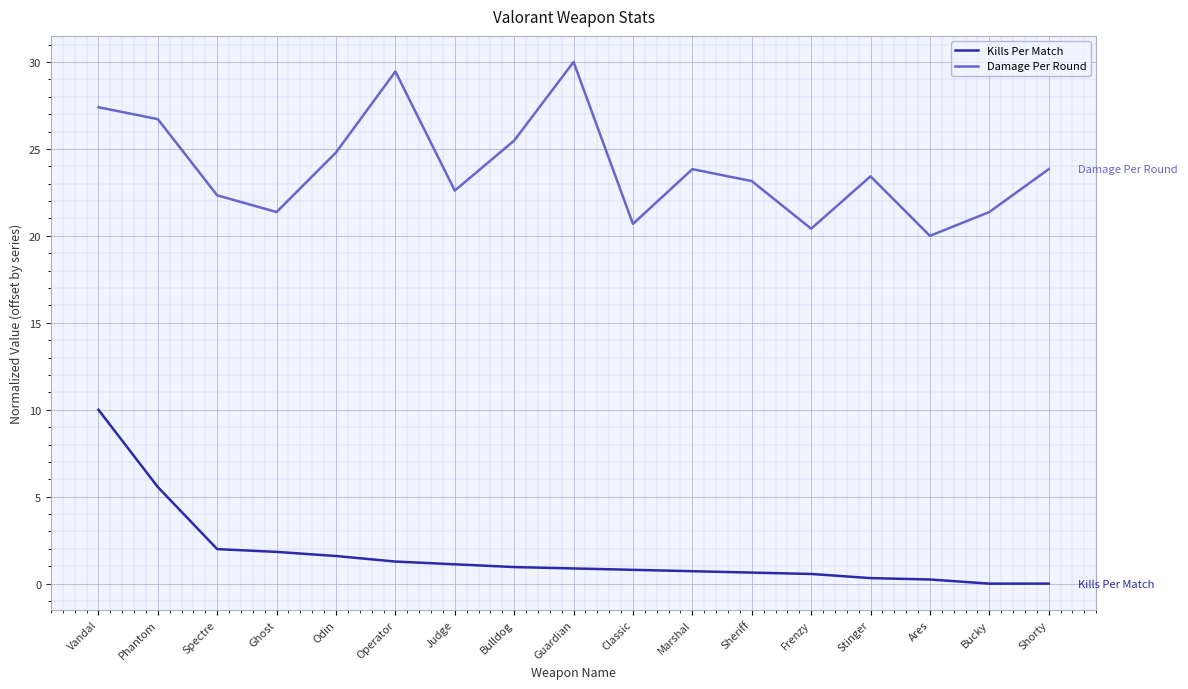

What is the approximate value of Damage Per Round at Frenzy?

20.4